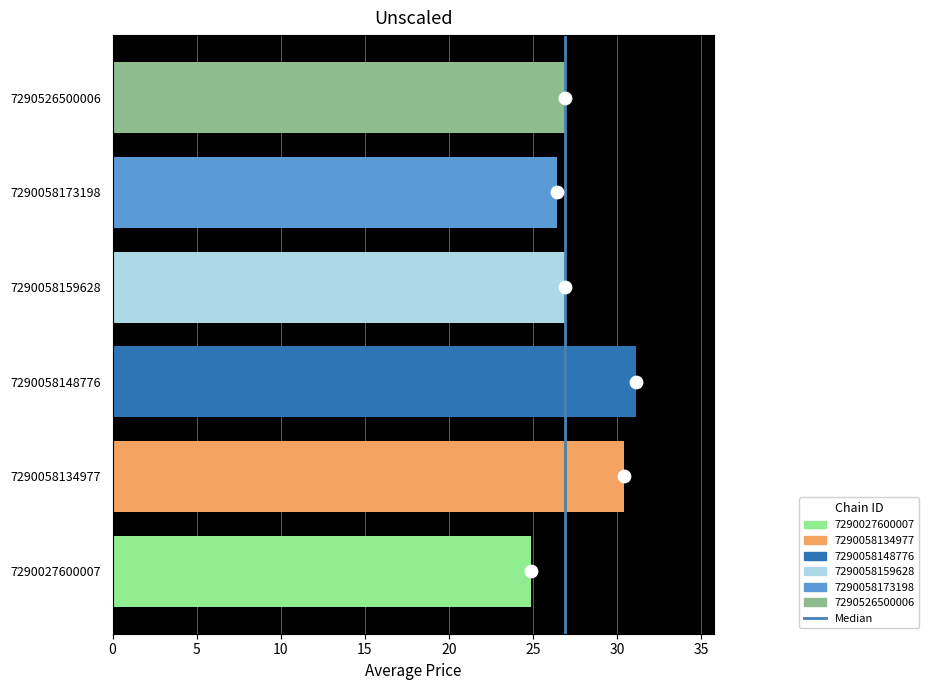

Between 0 and 5, which is larger?

5